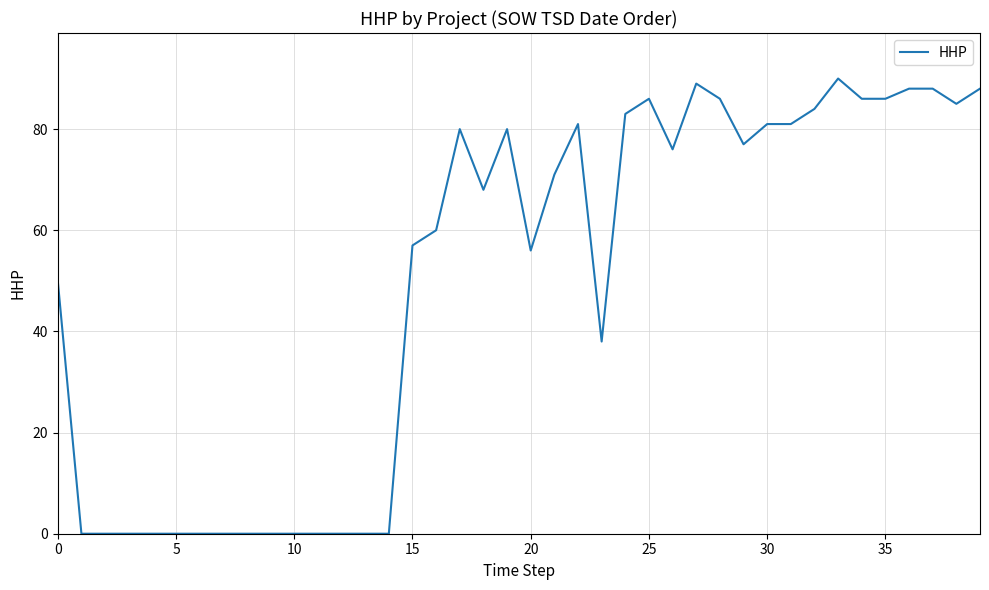

Reading left to right, extract all data points from this chart.

50	0	0	0	0	0	0	0	0	0	0	0	0	0	0	57	60	80	68	80	56	71	81	38	83	86	76	89	86	77	81	81	84	90	86	86	88	88	85	88